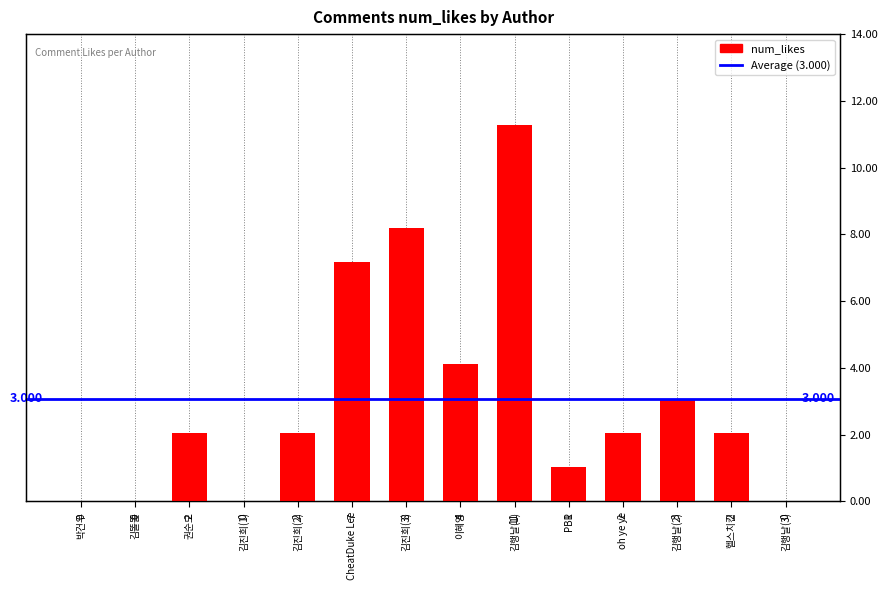

Count the number of categories in the chart.

14